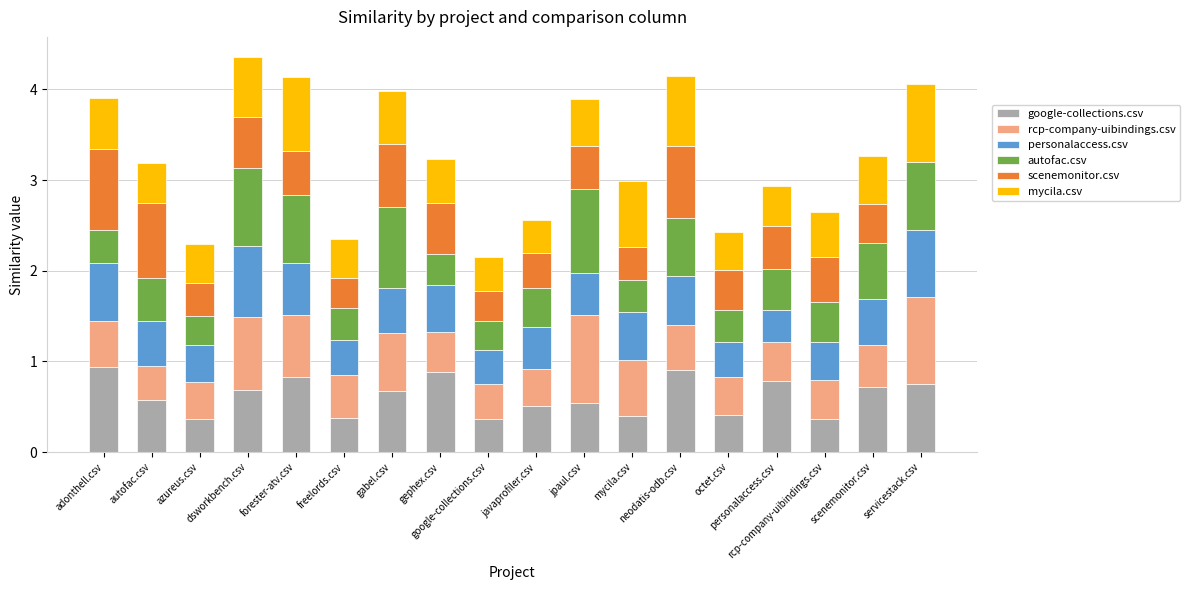

Does the chart contain stacked bars?

Yes